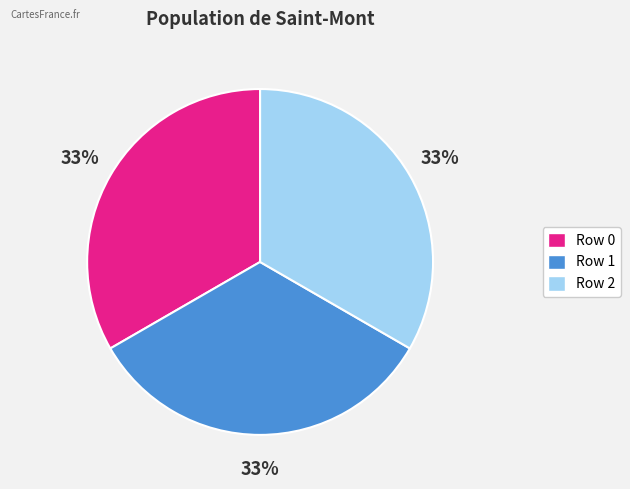

Does Row 1 account for over 50% of the chart?

No